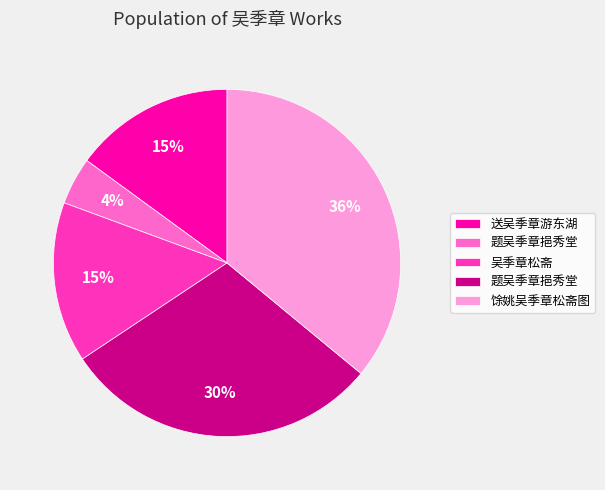

Is there a majority slice in this chart?

No